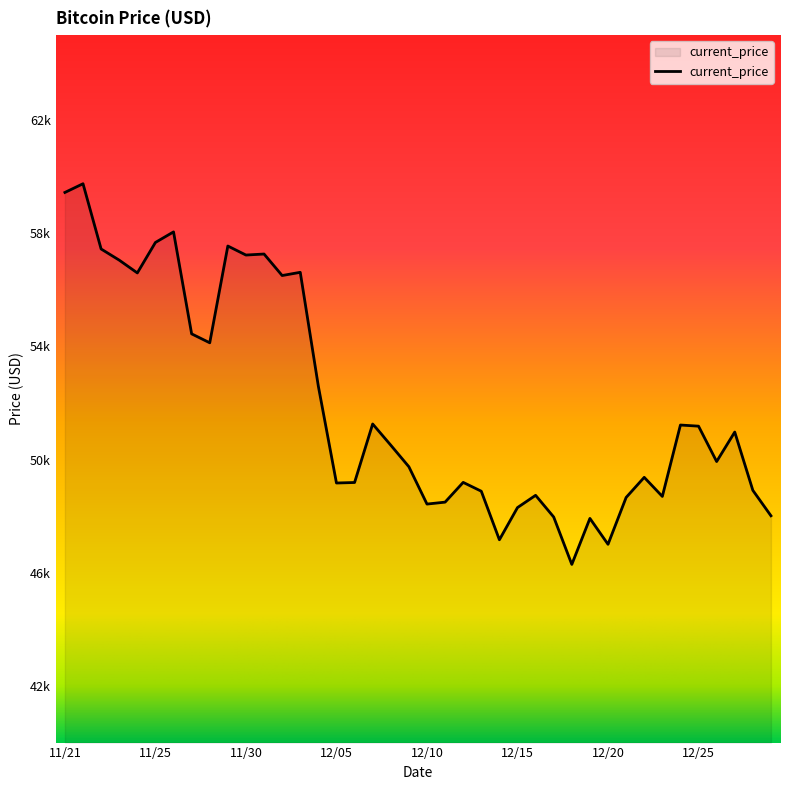

What is the label of the 10th point from the left?

11/29